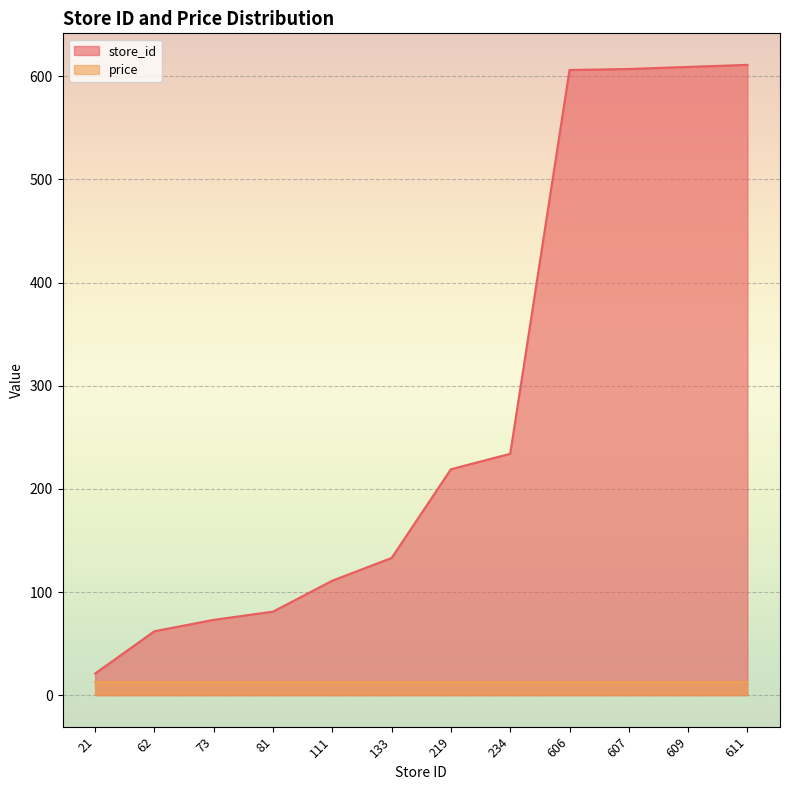

What is the approximate value at 111, to the nearest 100?

100